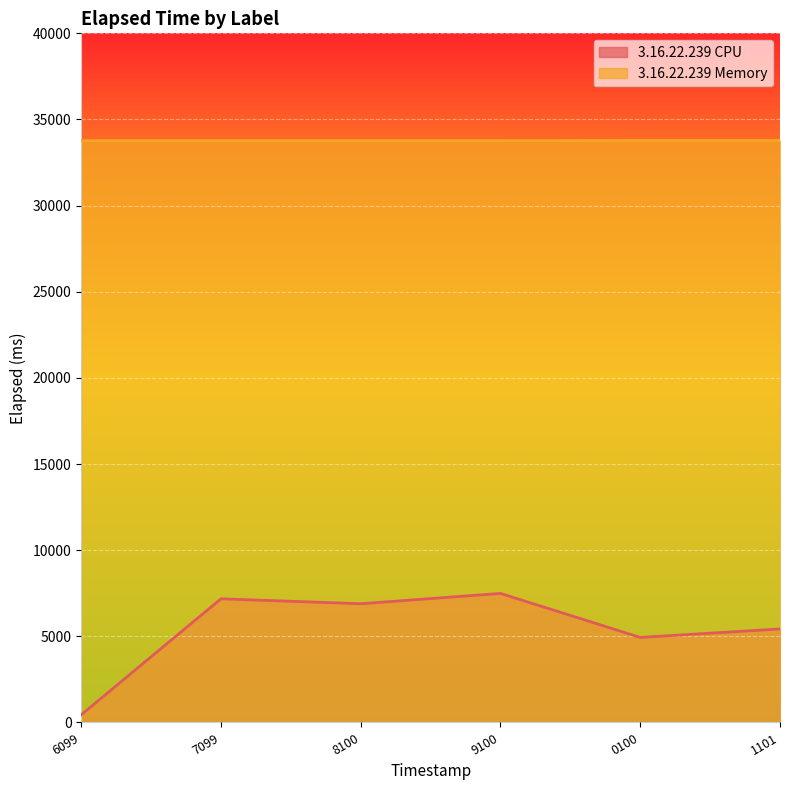

What is the average value of the 3.16.22.239 Memory series?

33772